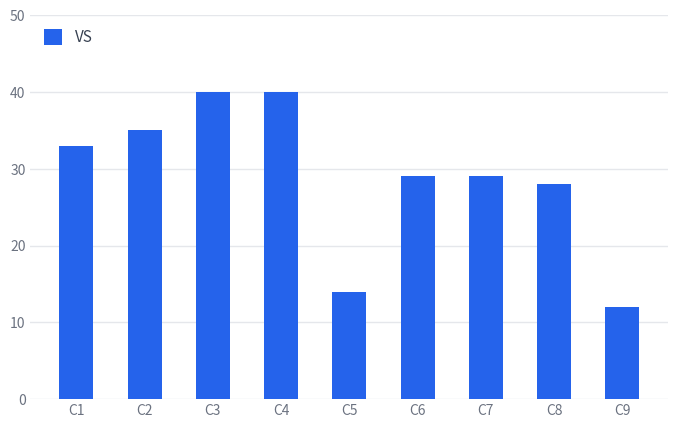

The chart shows a value of 64 at C4. True or false?

False